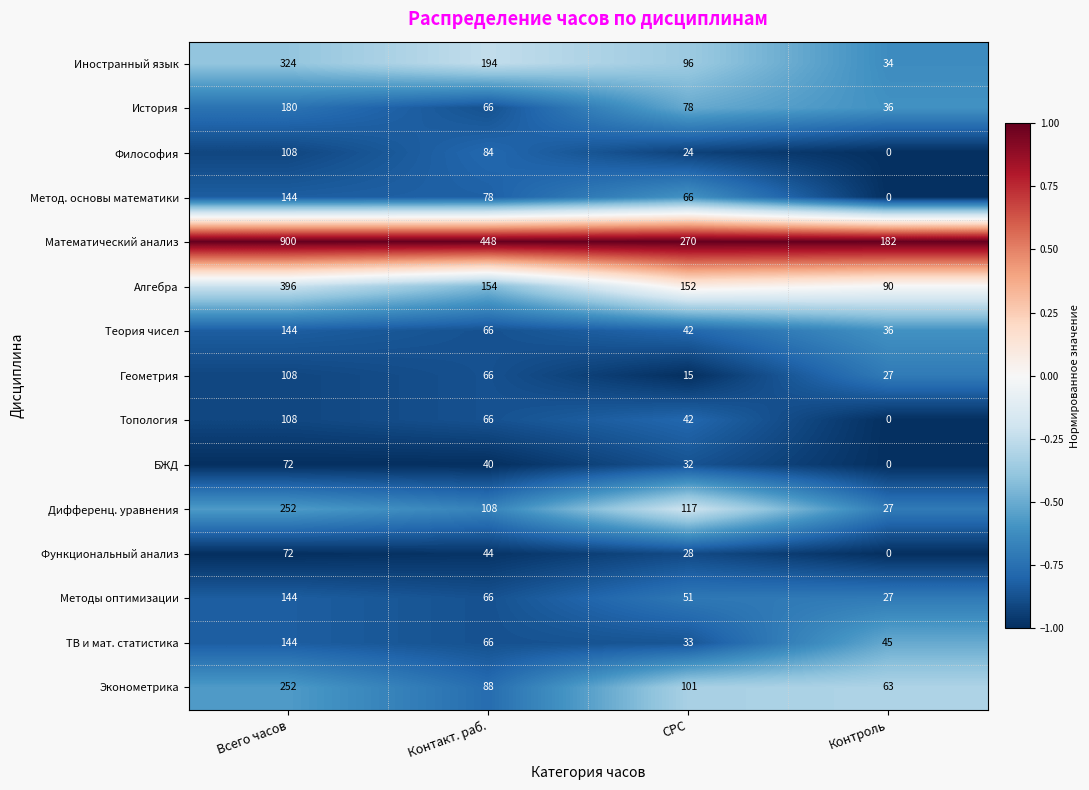

What is the difference between the История values at Контроль and Контакт. раб.?

30